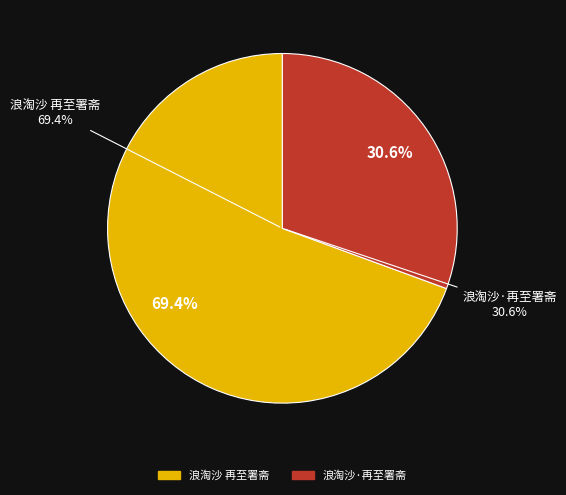

To the nearest percent, what portion does 浪淘沙 再至署斋 represent?

69%